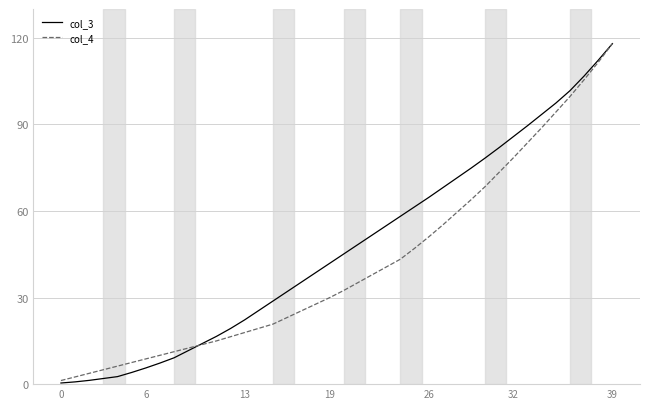

Which series has the largest total across all categories?

col_3